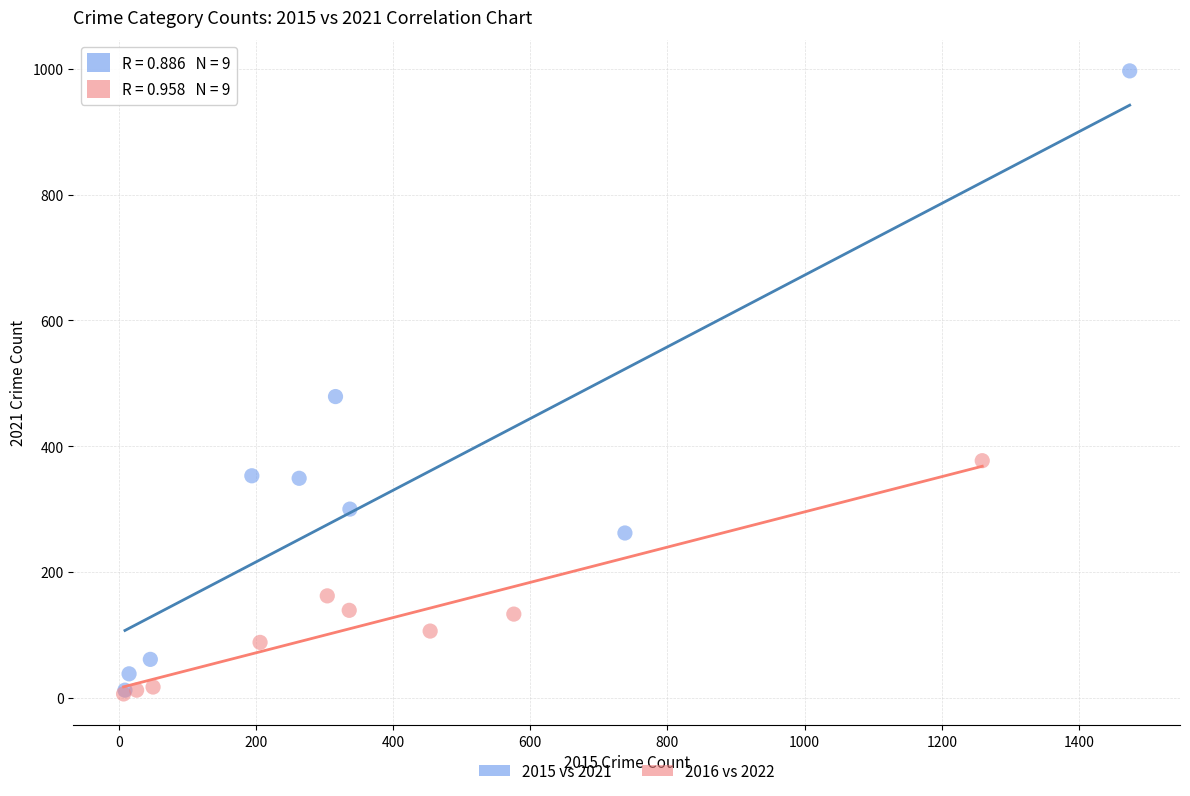

Which series has the largest Y range (max minus min)?

2015 vs 2021